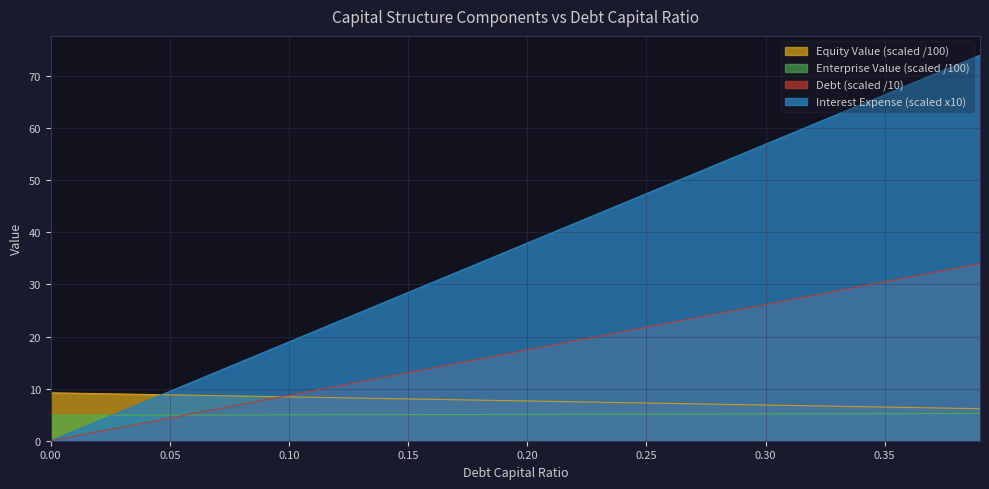

What is the value of the Enterprise Value point at the 26th from the left?

5.1